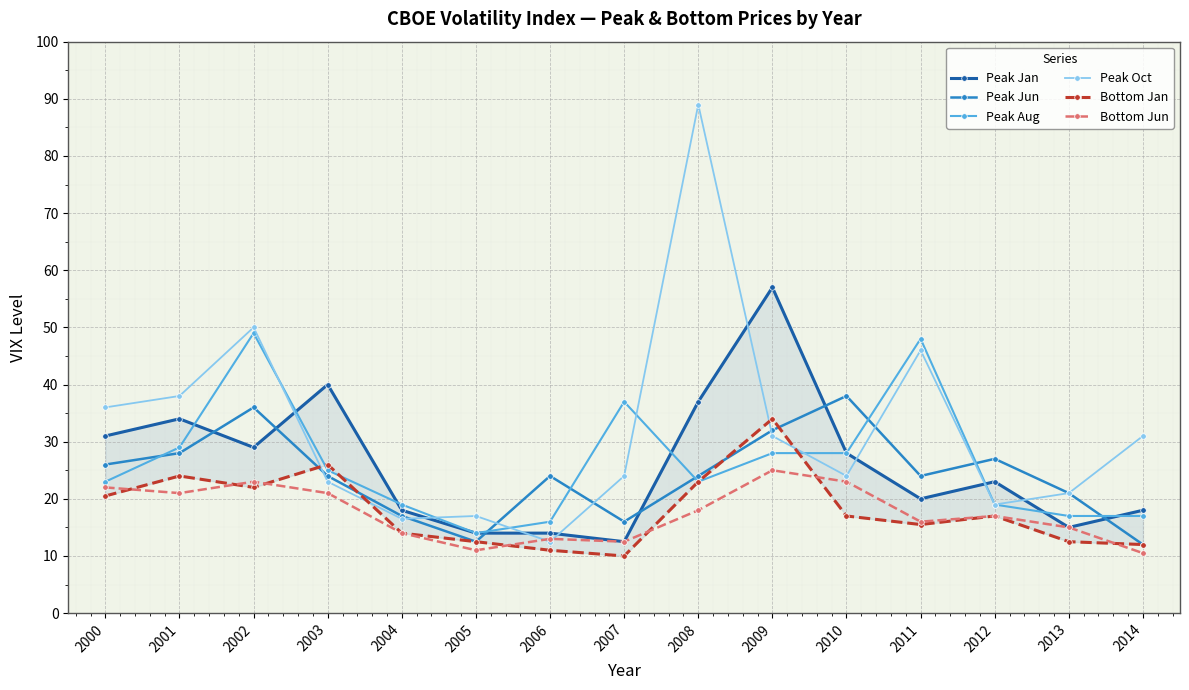

Rank the categories by Bottom Jan value from lowest to highest.

2007, 2006, 2014, 2005, 2013, 2004, 2011, 2010, 2012, 2000, 2002, 2008, 2001, 2003, 2009